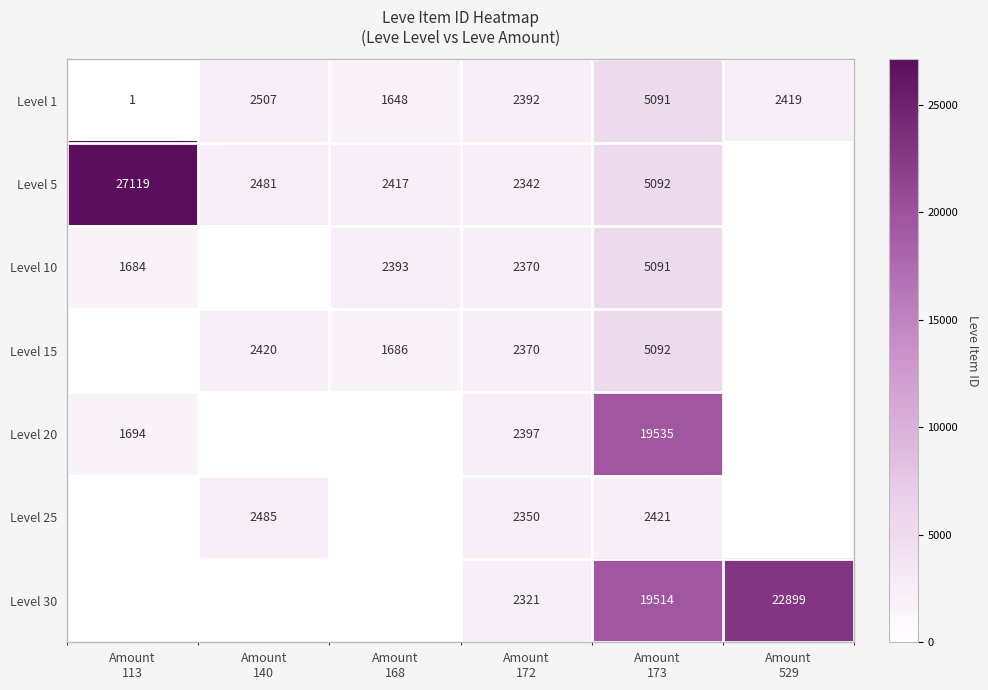

What is the difference between the maximum and minimum values in the Level 1 series?

5090